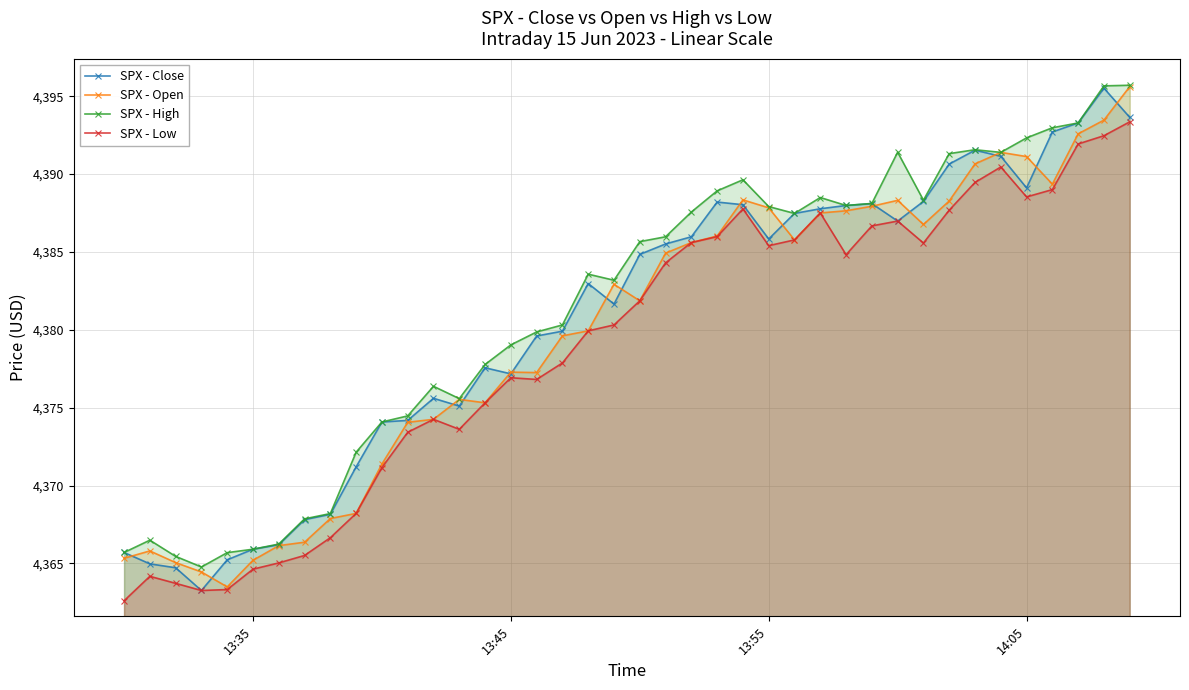

True or false: SPX - High has more than 2 interior local peaks.

True